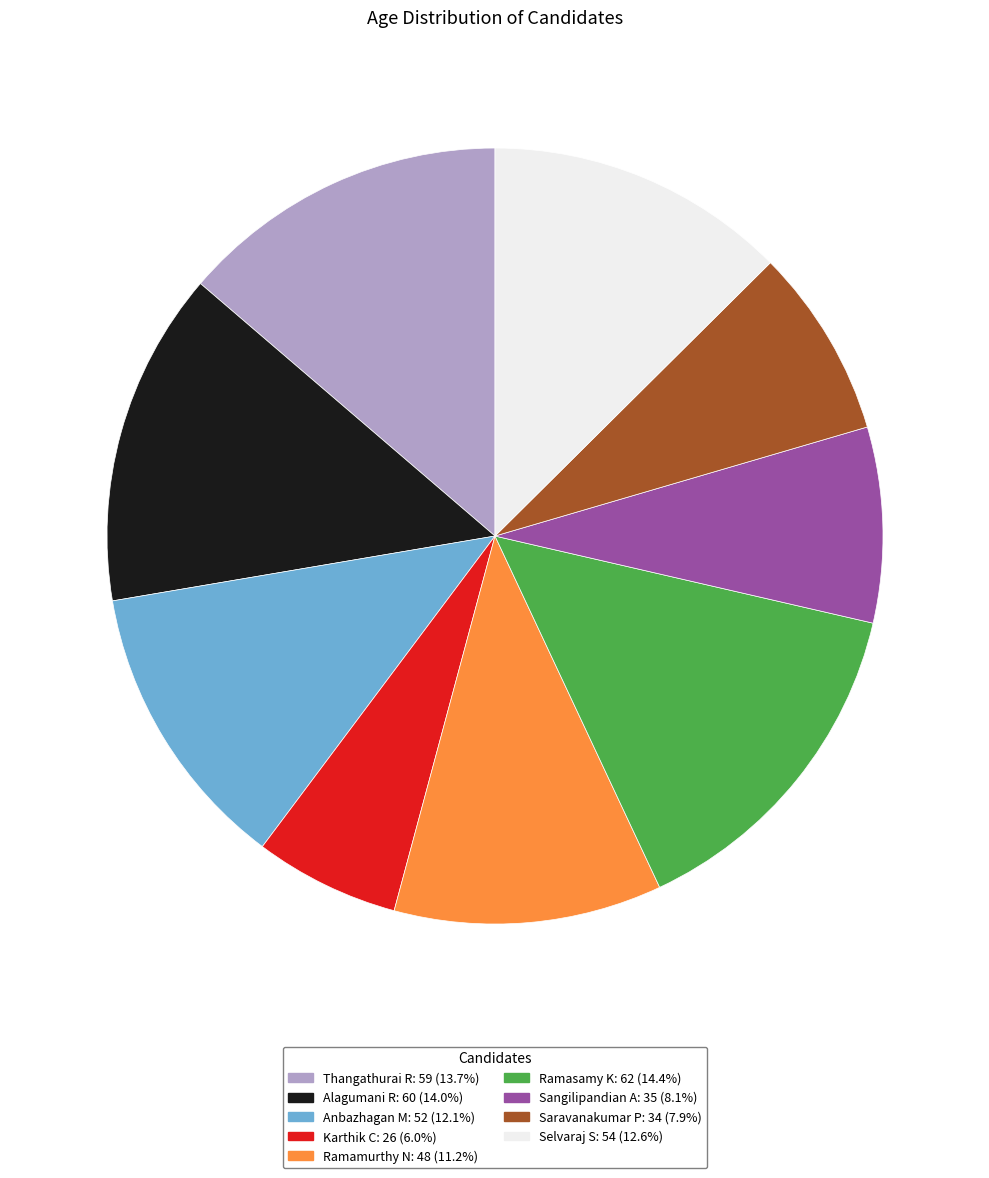

Which has a higher value, Karthik C or Saravanakumar P?

Saravanakumar P